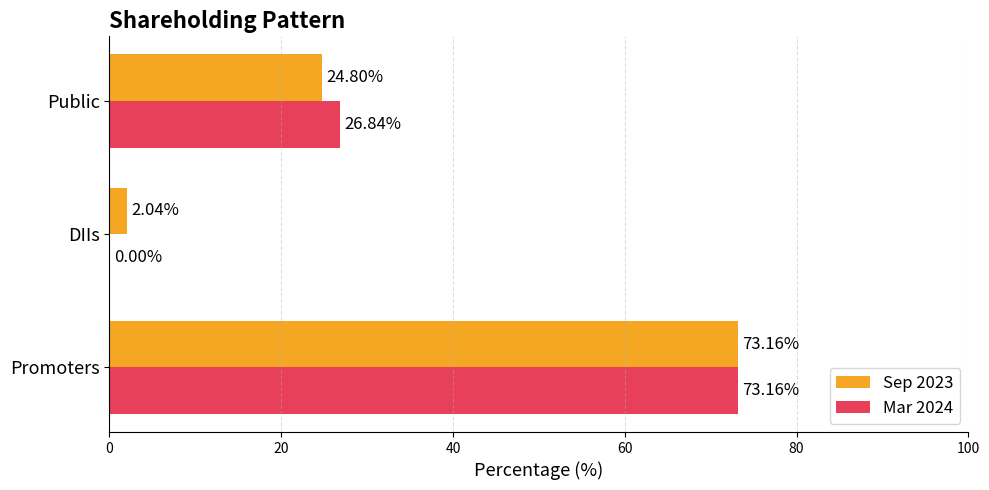

At which category is the sum across all series the highest?

Promoters